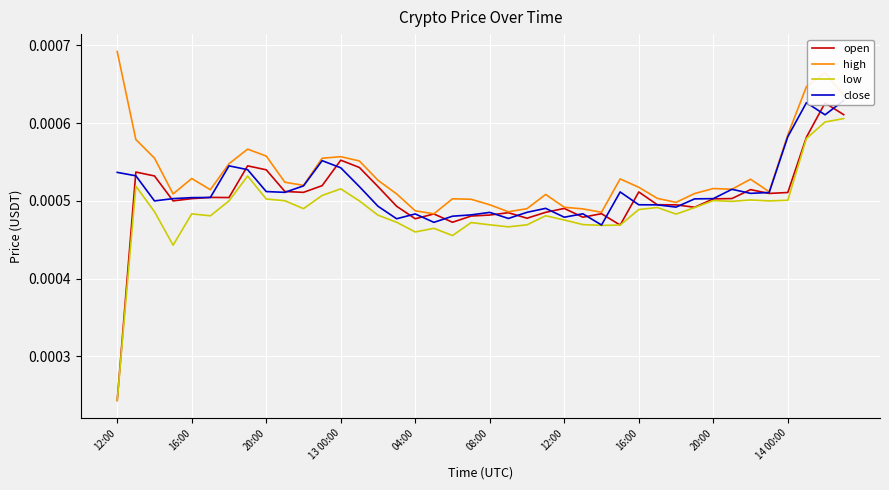

Which series has the largest total across all categories?

high